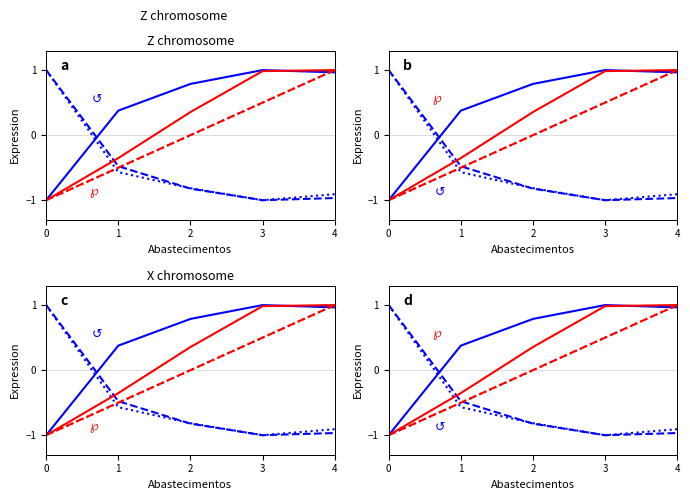

Is the value of Tempo por voo [min] at 1 greater than the value of Capacidade operacional [ha/h] at 2?

No